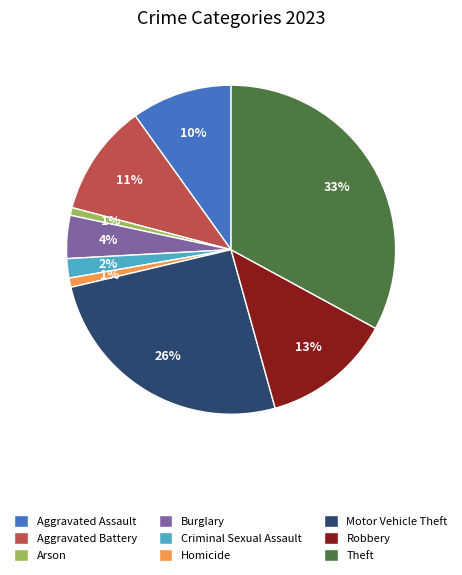

Is there any slice that represents more than half of the pie?

No